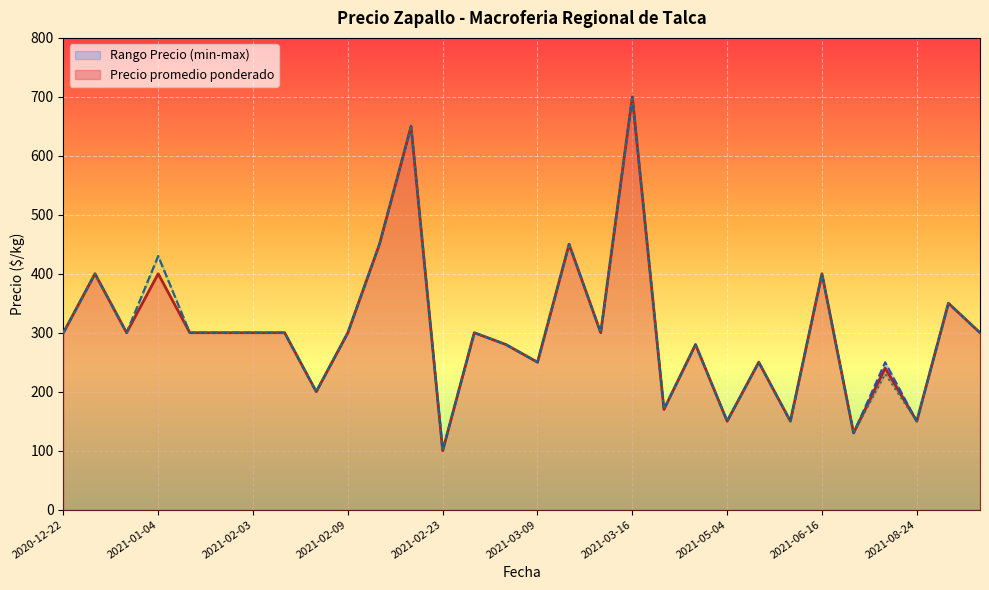

What position from the left is 2021-02-26?

14